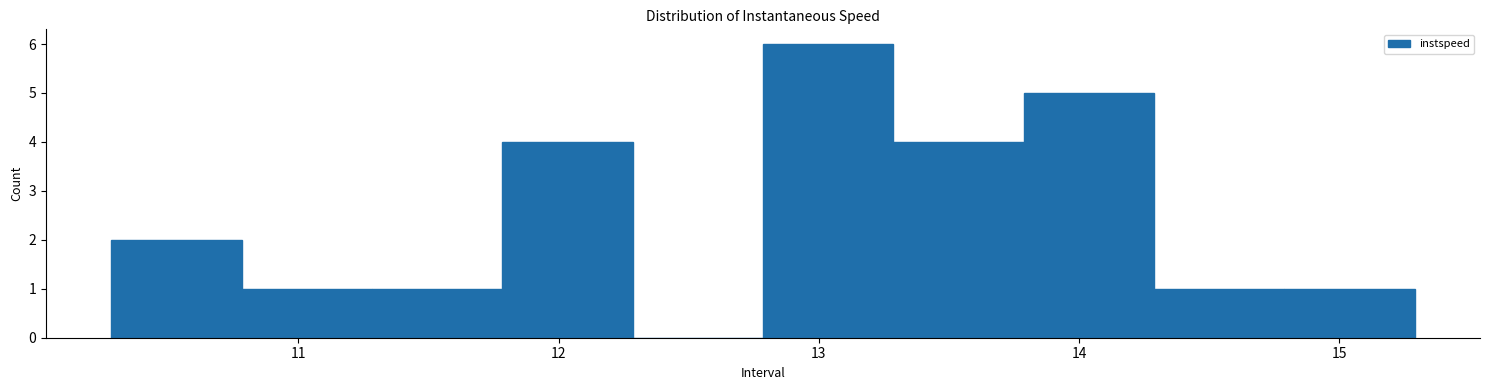

Reading left to right, transcribe this chart: for each bar, give the range it covers on the x-axis and its height. Neither the bar edges nor the heights are printed on the chart, so give them approximately, as read against the axes.

10.3 to 10.8: 2
10.8 to 11.3: 1
11.3 to 11.8: 1
11.8 to 12.3: 4
12.3 to 12.8: 0
12.8 to 13.3: 6
13.3 to 13.8: 4
13.8 to 14.3: 5
14.3 to 14.8: 1
14.8 to 15.3: 1